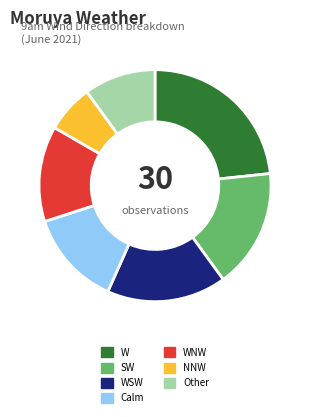

Is there a majority slice in this chart?

No